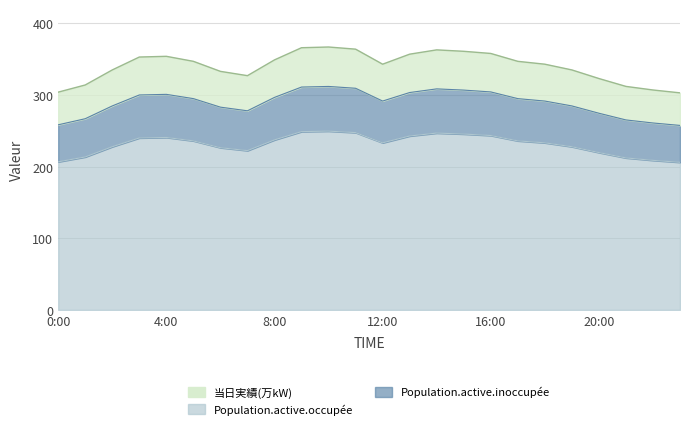

What is the difference between the values at 18:00 and 16:00?

12.8